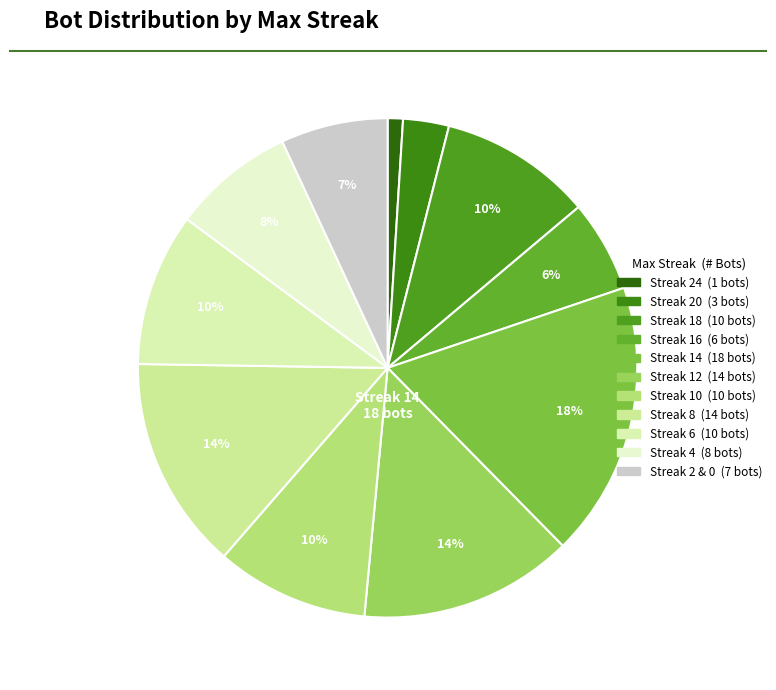

Count the number of slices in the pie.

11